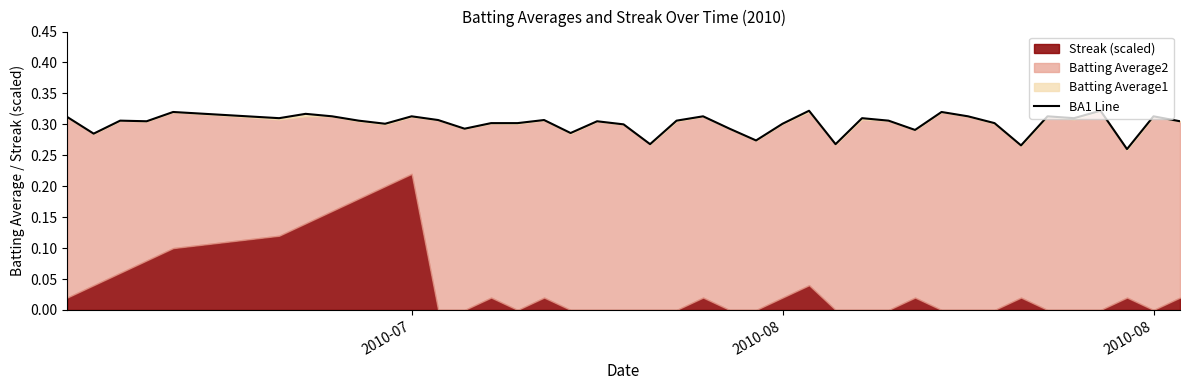

How many points are lower than both their immediate neighbors (excluding endpoints)?

13